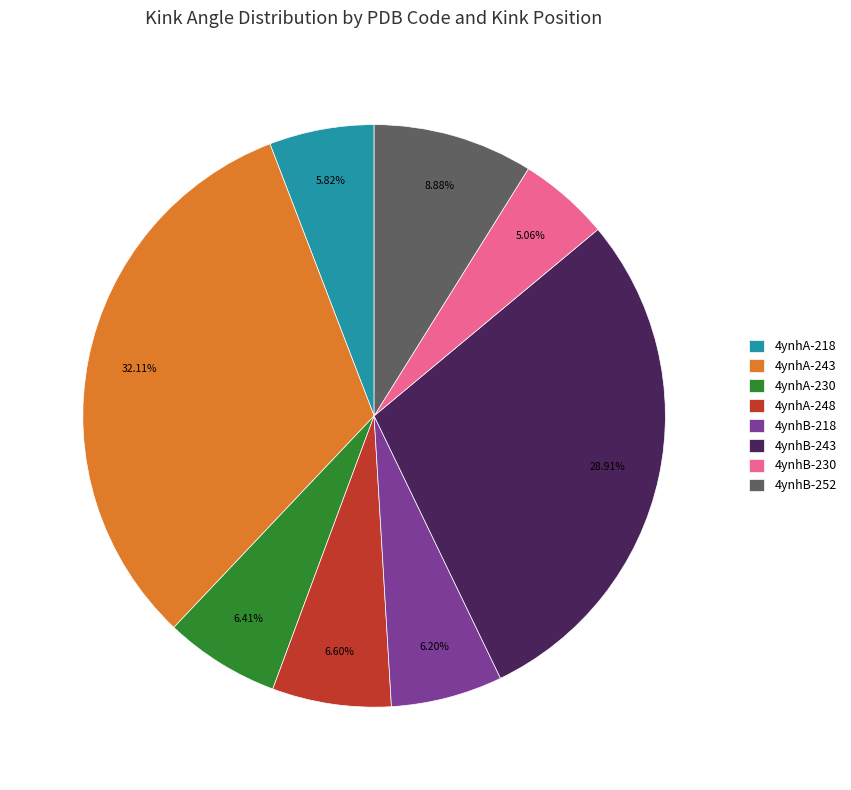

To the nearest percent, what portion does 4ynhA-218 represent?

6%